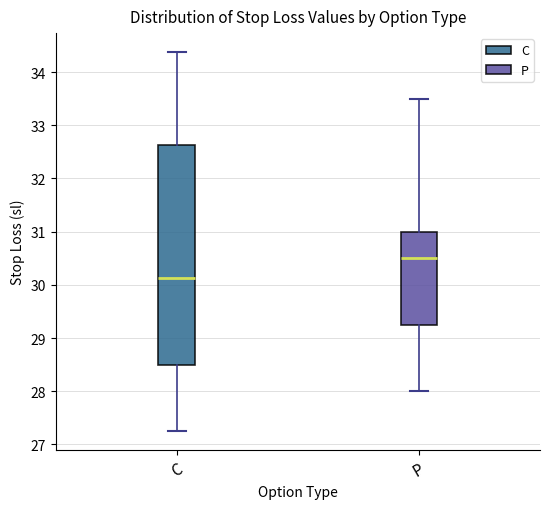

Which box is the tallest, from its lower edge to its upper edge?

C